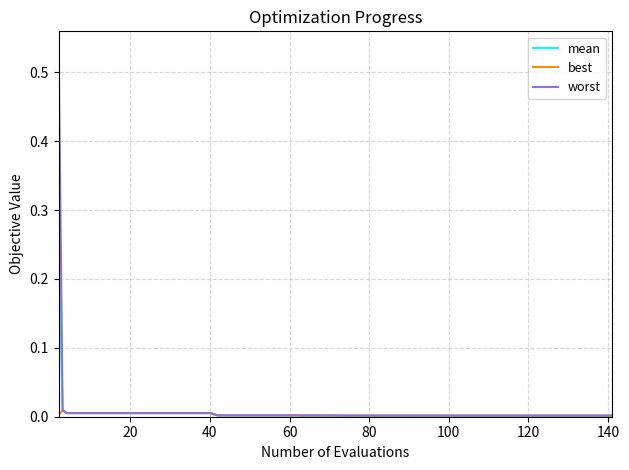

Does the chart display data point markers on the line(s)?

No